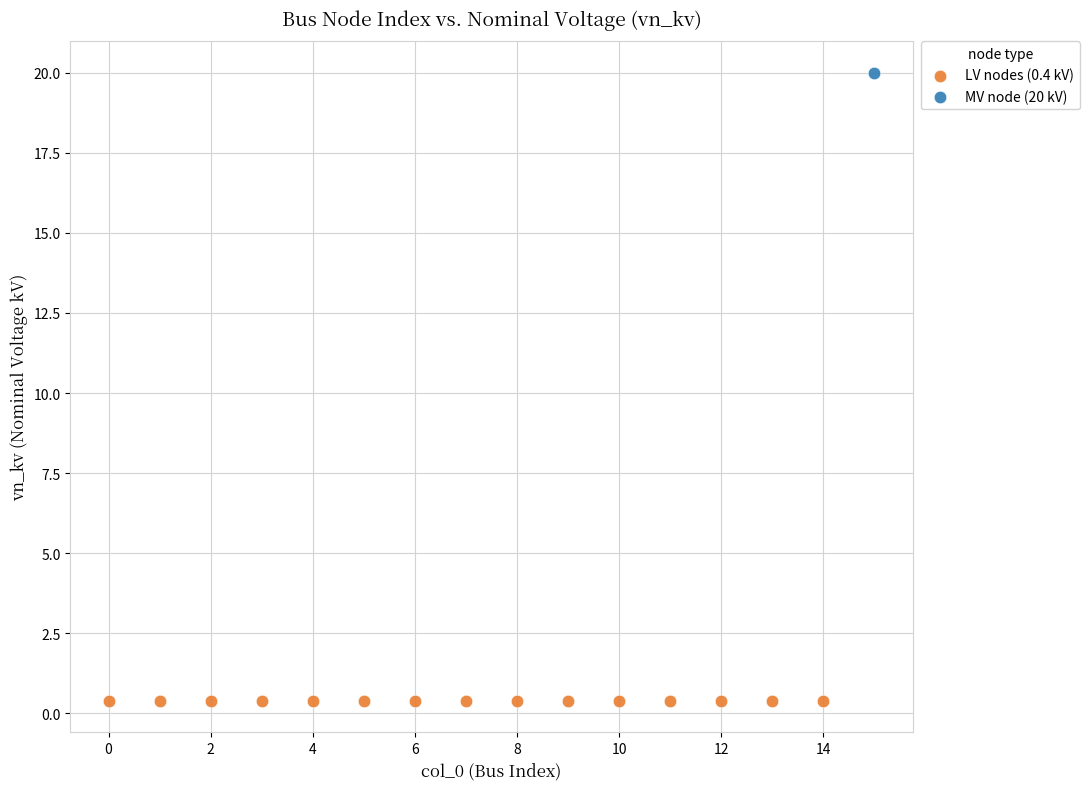

What are all the series names shown in the legend?

LV nodes (0.4 kV), MV node (20 kV)